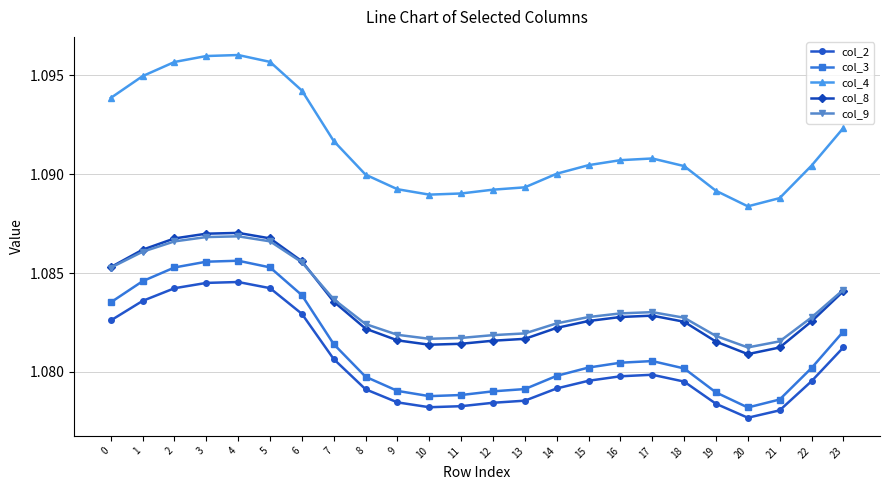

True or false: col_3 has more than 1 interior local peaks.

True